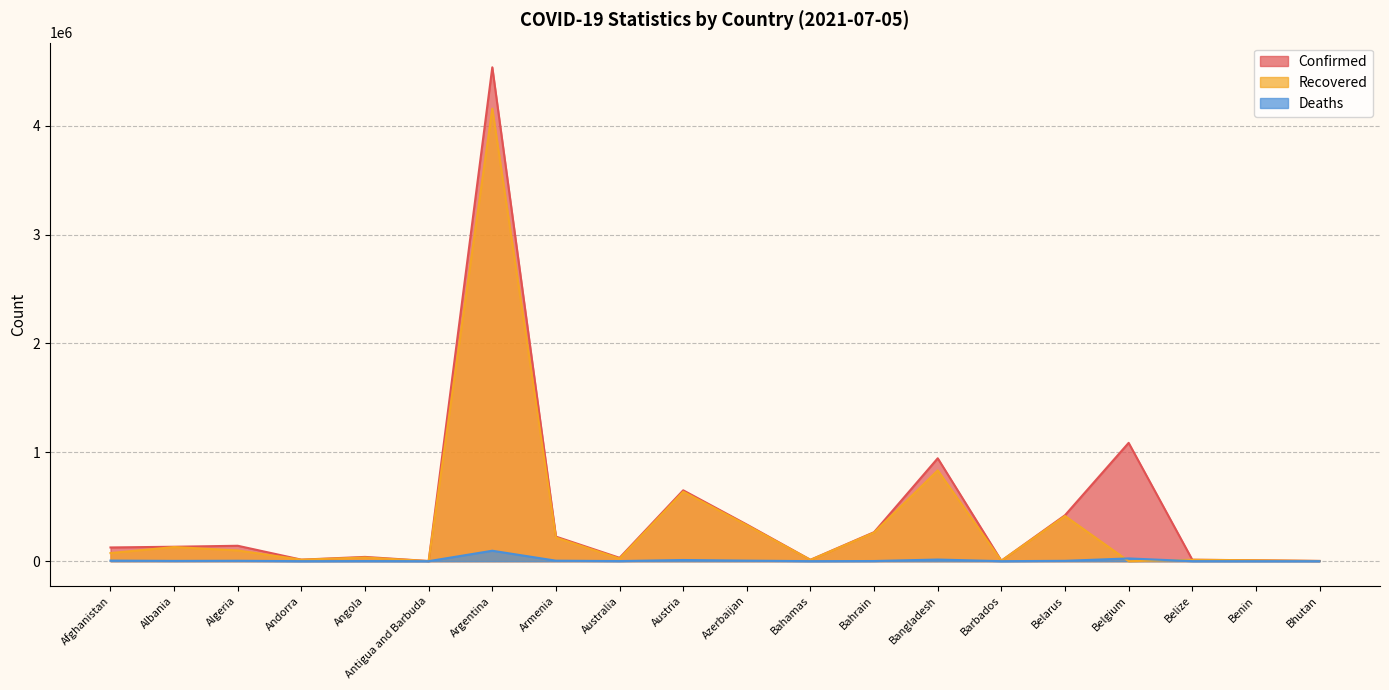

Reading right to left, extract all data points from this chart.

Confirmed: Bhutan=2159	Benin=8199	Belize=13343	Belgium=1086508	Belarus=421964	Barbados=4086	Bangladesh=944917	Bahrain=266426	Bahamas=12735	Azerbaijan=336417	Austria=650817	Australia=30803	Armenia=225606	Argentina=4535473	Antigua and Barbuda=1264	Angola=39230	Andorra=13918	Algeria=141471	Albania=132535	Afghanistan=125937
Recovered: Bhutan=1870	Benin=8000	Belize=12684	Belgium=0	Belarus=414948	Barbados=4008	Bangladesh=833897	Bahrain=262814	Bahamas=11603	Azerbaijan=330433	Austria=638378	Australia=23843	Armenia=217198	Argentina=4156006	Antigua and Barbuda=1222	Angola=33669	Andorra=13721	Algeria=98387	Albania=130027	Afghanistan=74480
Deaths: Bhutan=1	Benin=104	Belize=330	Belgium=25185	Belarus=3194	Barbados=47	Bangladesh=15065	Bahrain=1360	Bahamas=246	Azerbaijan=4978	Austria=10713	Australia=910	Armenia=4527	Argentina=95904	Antigua and Barbuda=42	Angola=913	Andorra=127	Algeria=3755	Albania=2456	Afghanistan=5283